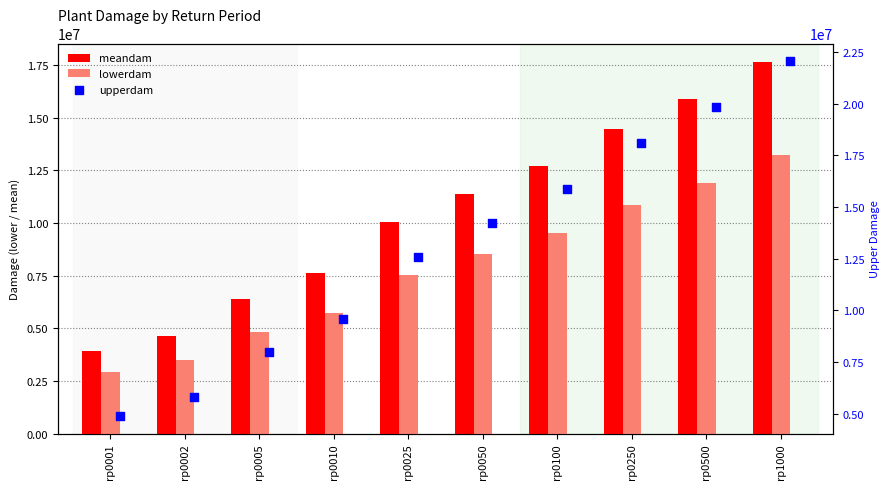

What is the total value across all series at rp0250?

43367157.5